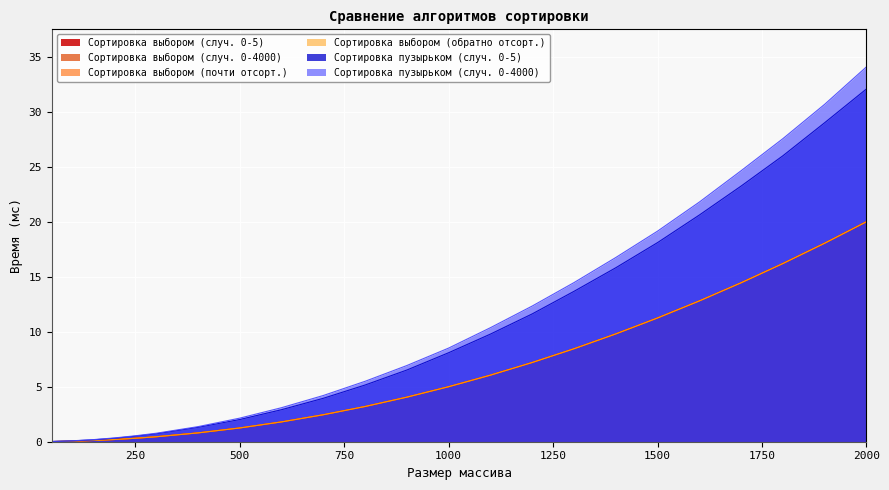

What is the difference between the Сортировка пузырьком (случ. 0-4000) values at 250 and 400?

0.8